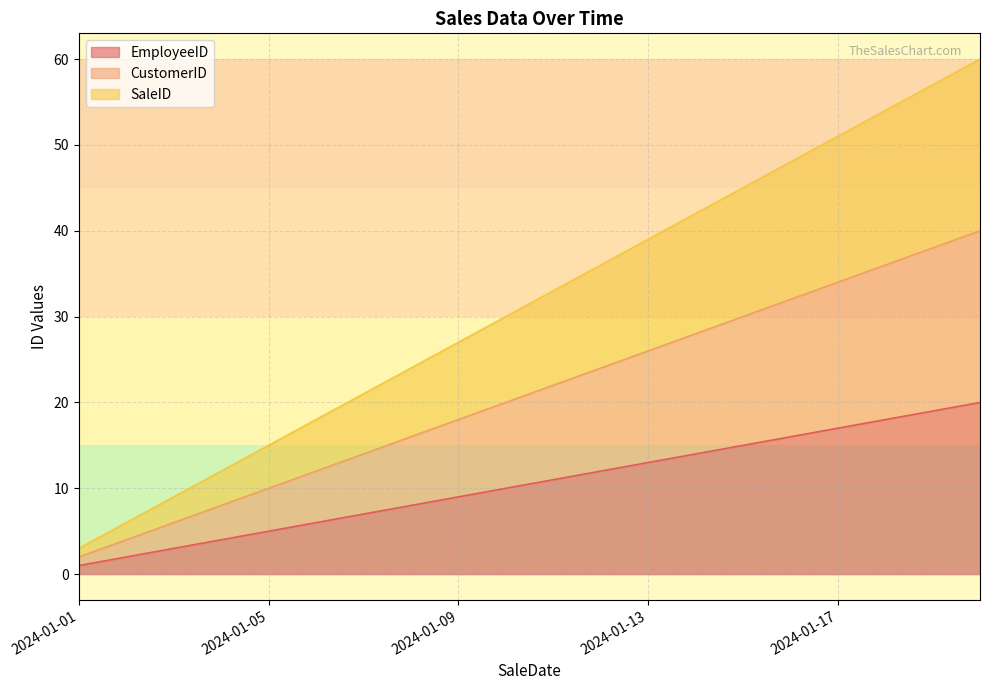

Which category has the lowest value across all series?

2024-01-01